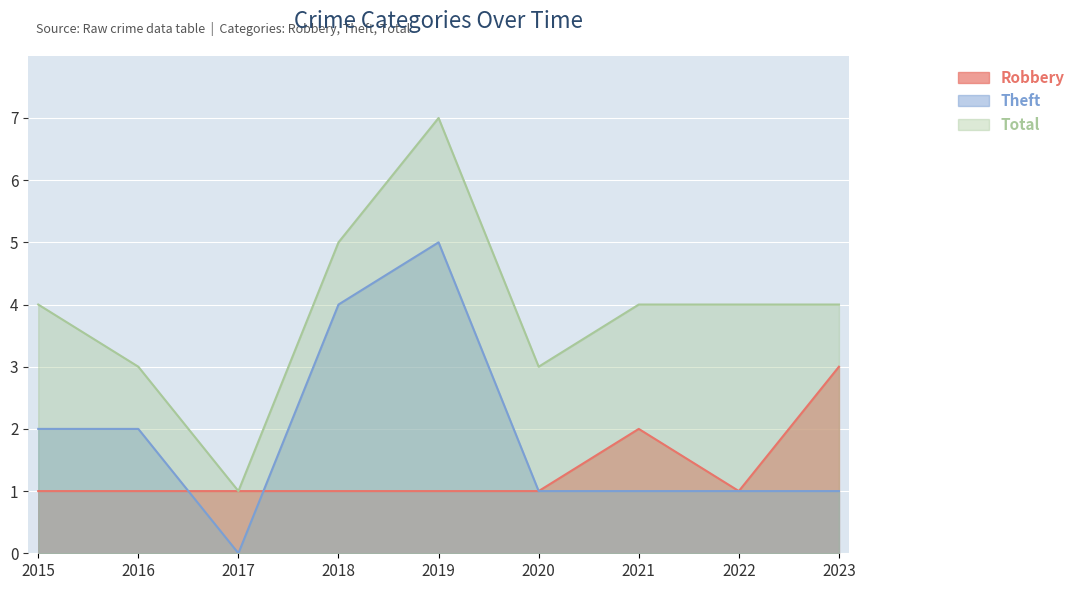

Read the Total value at 2016.

3